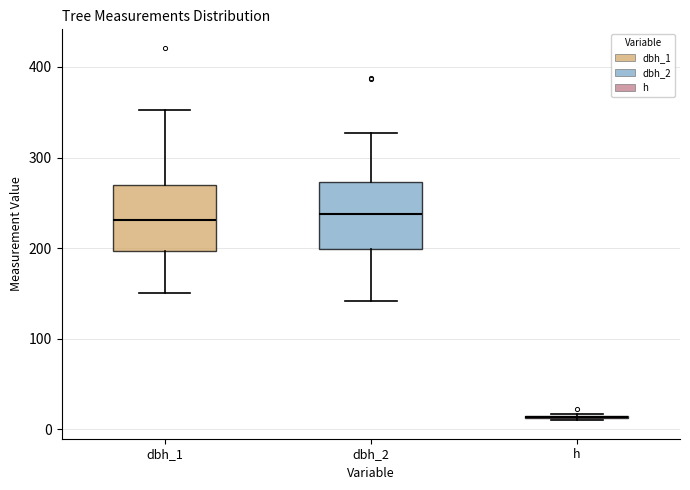

Reading left to right, read every box against the y-axis: the position of its median line, the range the box covers, and the ends of its whiskers. The values are not printed on the chart, so give them approximately, as read against the axis.

dbh_1: median 230, box 200 to 270, whiskers 150 to 350
dbh_2: median 240, box 200 to 270, whiskers 140 to 330
h: box collapsed to a line at 10, whiskers 10 to 20